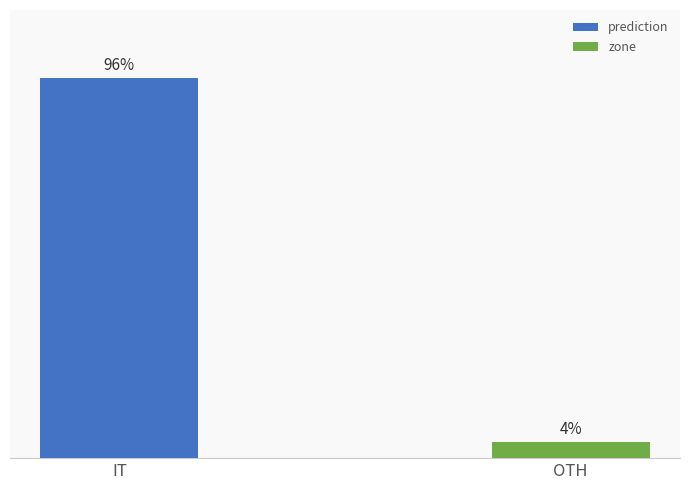

How many data points does each series have?

2